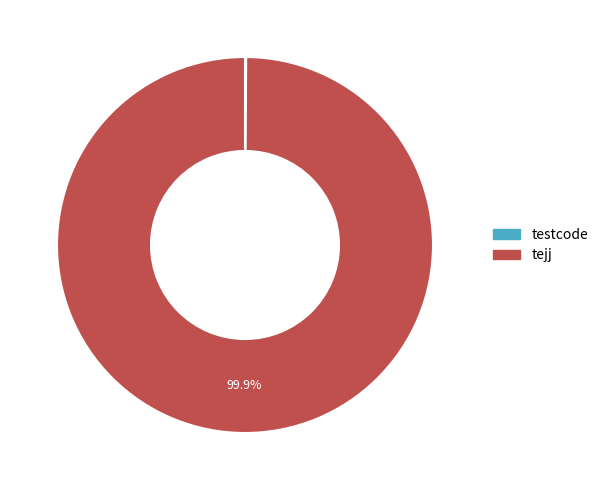

Which category has the biggest portion of the pie?

tejj